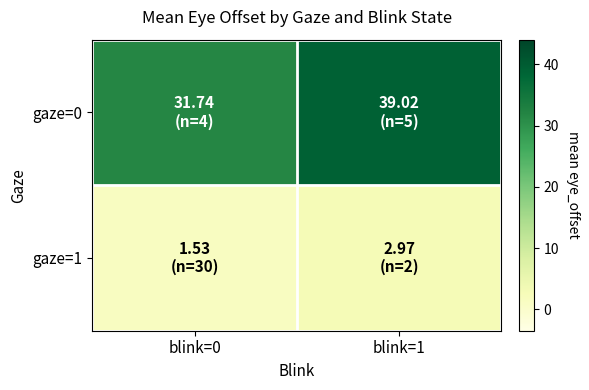

Which series has the widest spread of values?

gaze=0